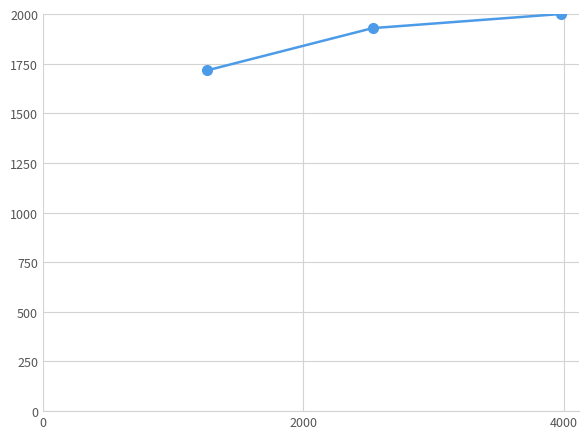

How many categories are shown in the chart?

3